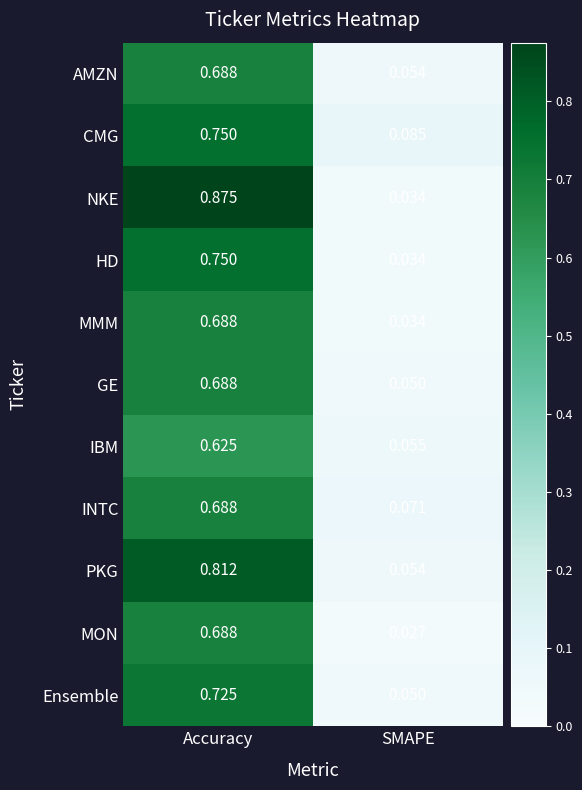

List the labels in order of HD value, largest first.

Accuracy, SMAPE